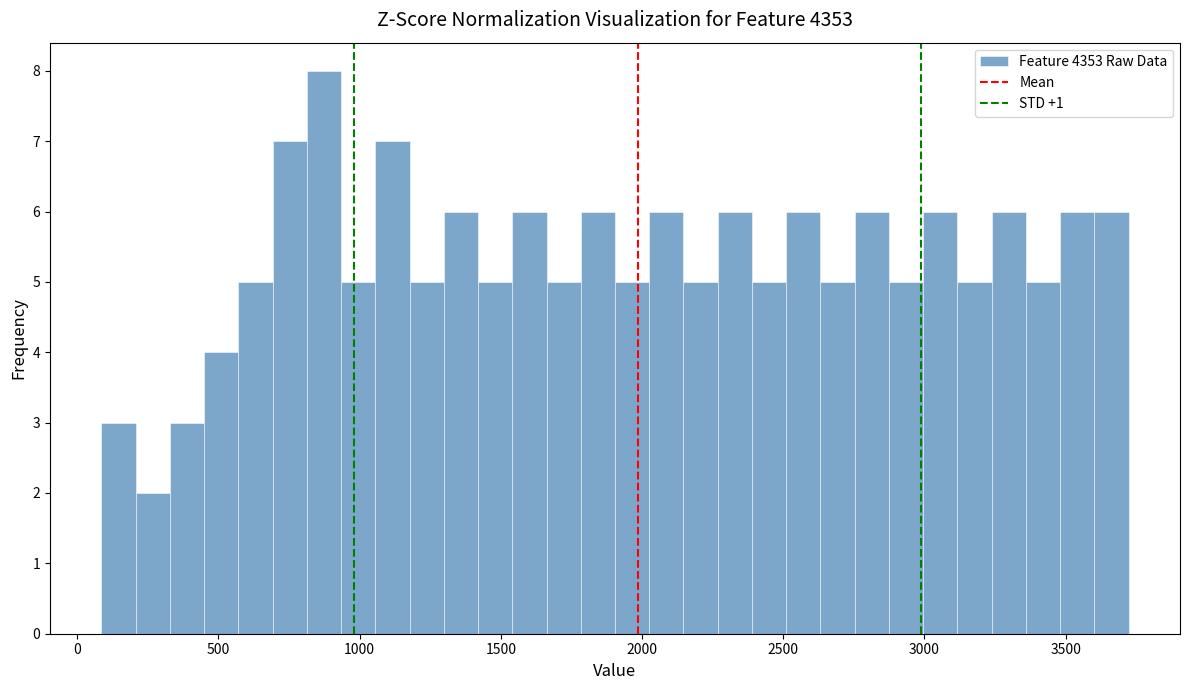

Read against the x-axis, roughly where is the centre of the tallest bar?

850